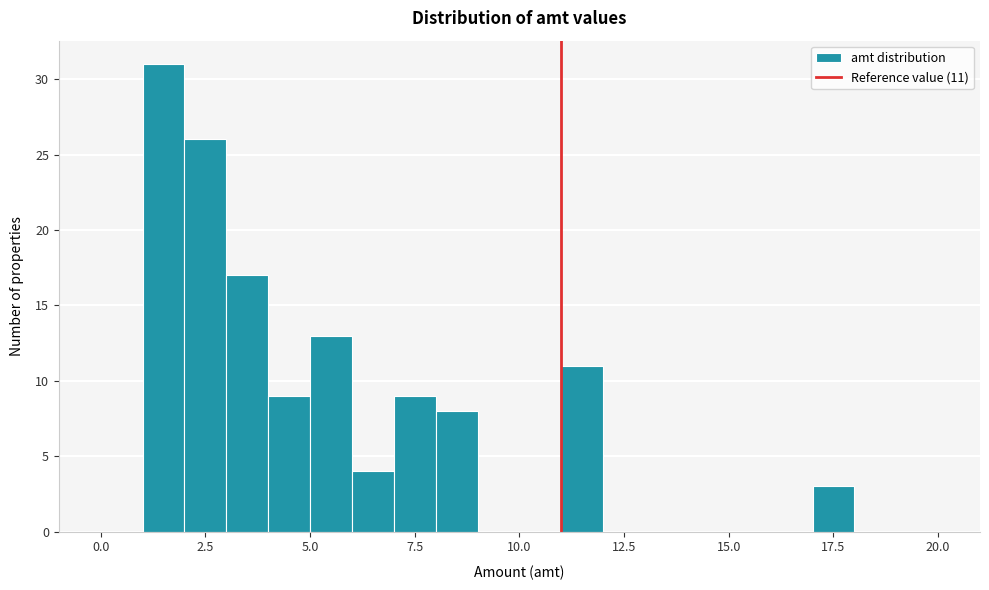

Around what value on the x-axis is the tallest bar? Give the approximate position of its centre, as read against the axis.

1.5